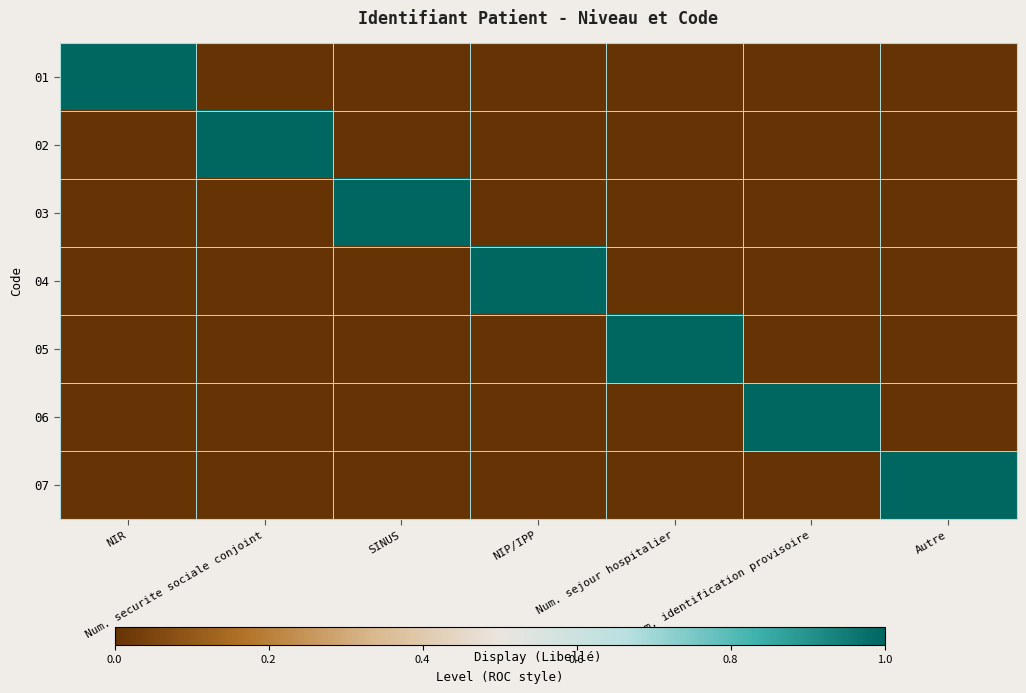

What is the total value across all series at Num. sejour hospitalier?

1